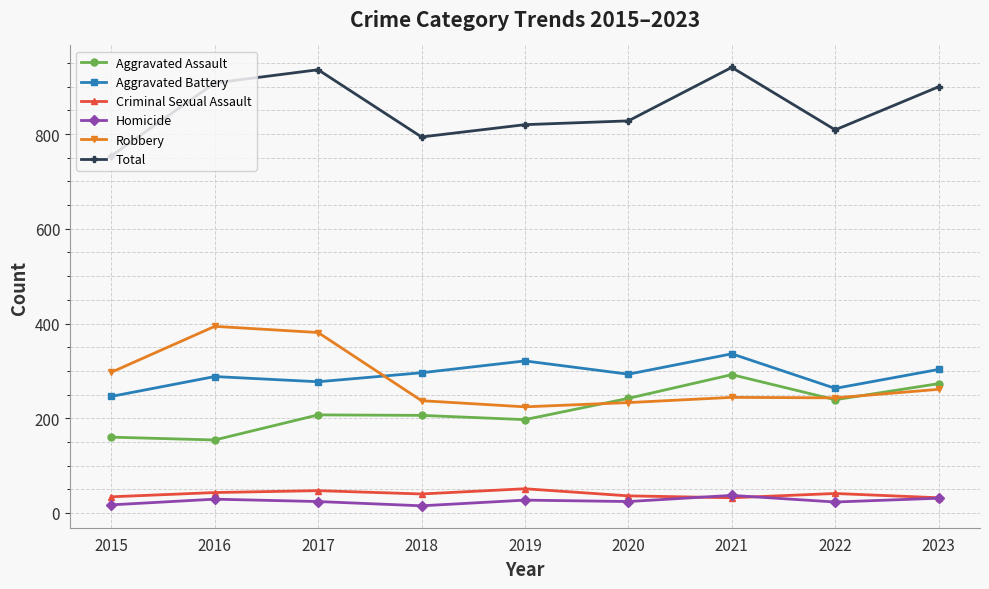

List the series in order of their peak value, highest first.

Total, Robbery, Aggravated Battery, Aggravated Assault, Criminal Sexual Assault, Homicide